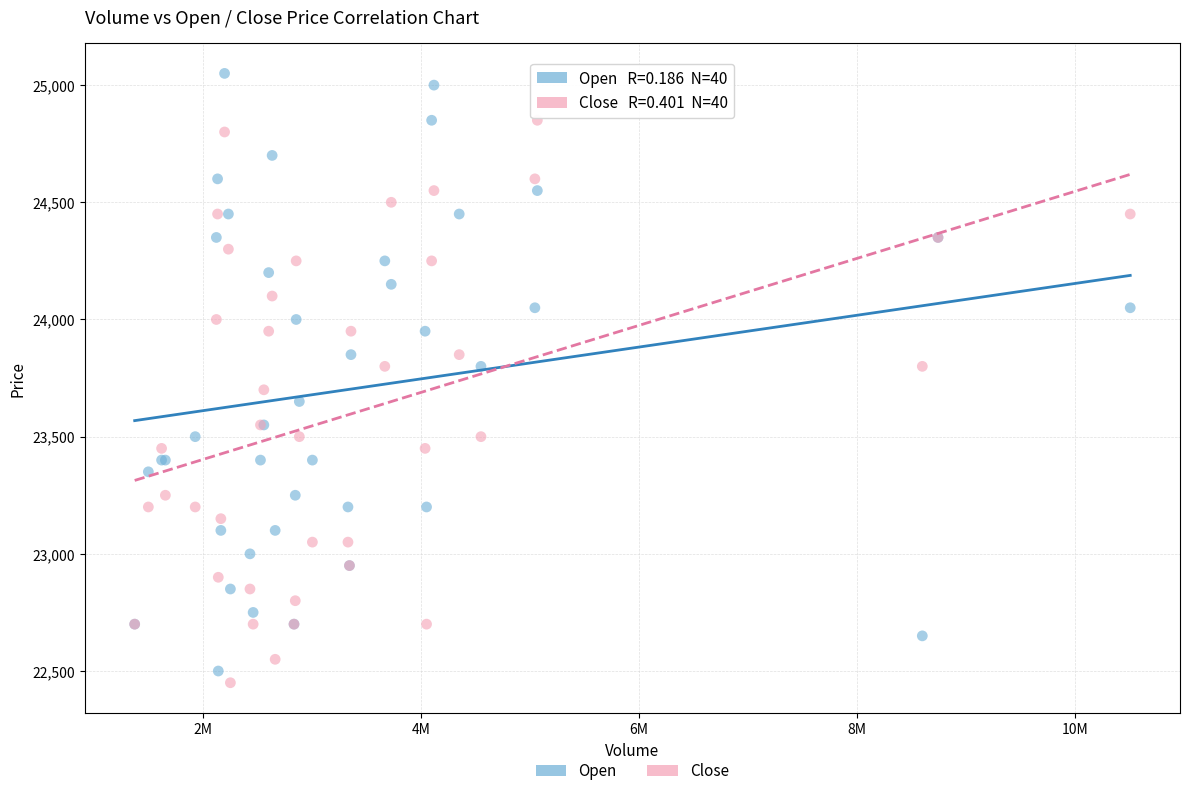

What are all the series names shown in the legend?

Open, Close